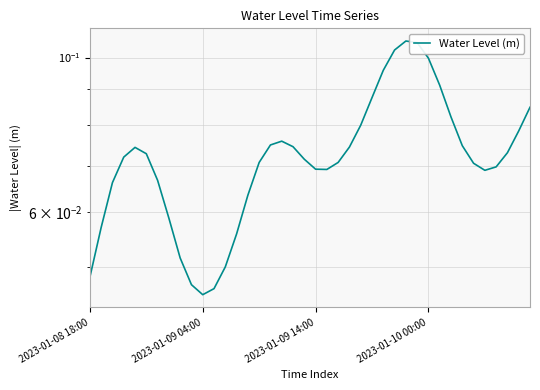

Rank the categories by value from highest to lowest.

28, 29, 27, 30, 26, 31, 25, 39, 32, 24, 38, 17, 16, 33, 18, 23, 4, 37, 5, 2023-01-10 00:00, 19, 22, 15, 34, 36, 20, 21, 35, 6, 2023-01-09 14:00, 14, 7, 2023-01-09 04:00, 13, 8, 12, 2023-01-08 18:00, 9, 11, 10